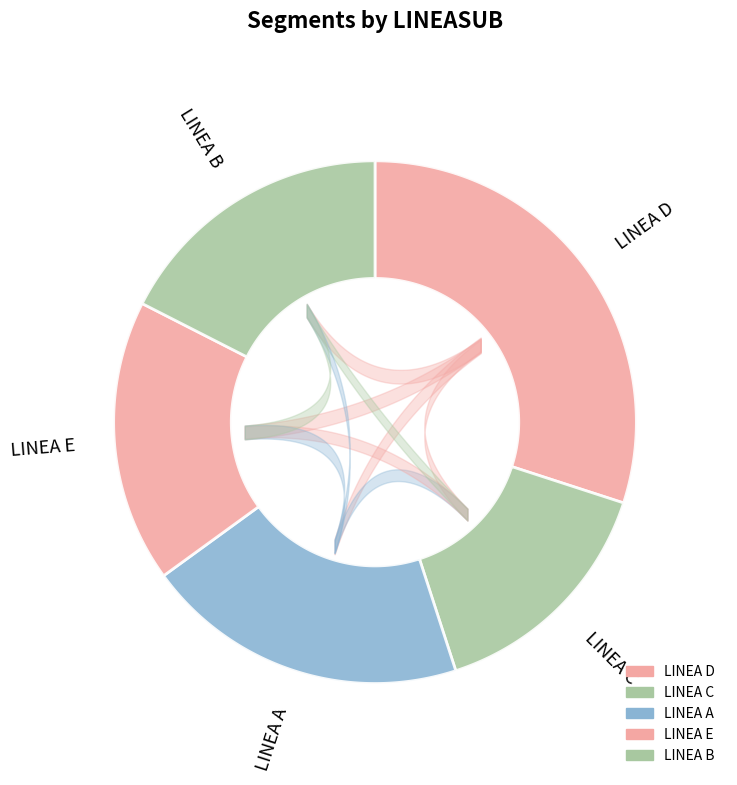

Combined, do LINEA A and LINEA C account for over 50%?

No